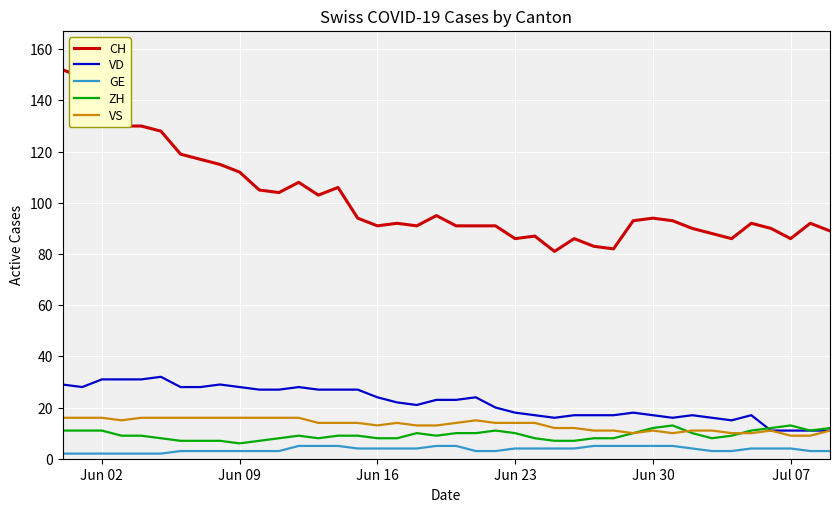

True or false: VS and GE intersect in this chart.

False